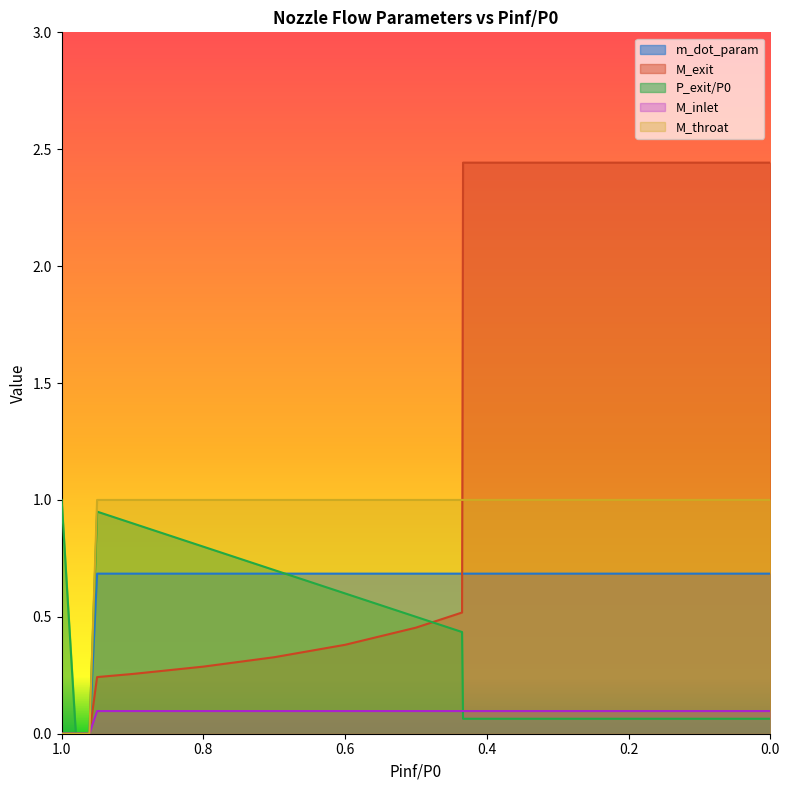

How many series are shown in this chart?

5